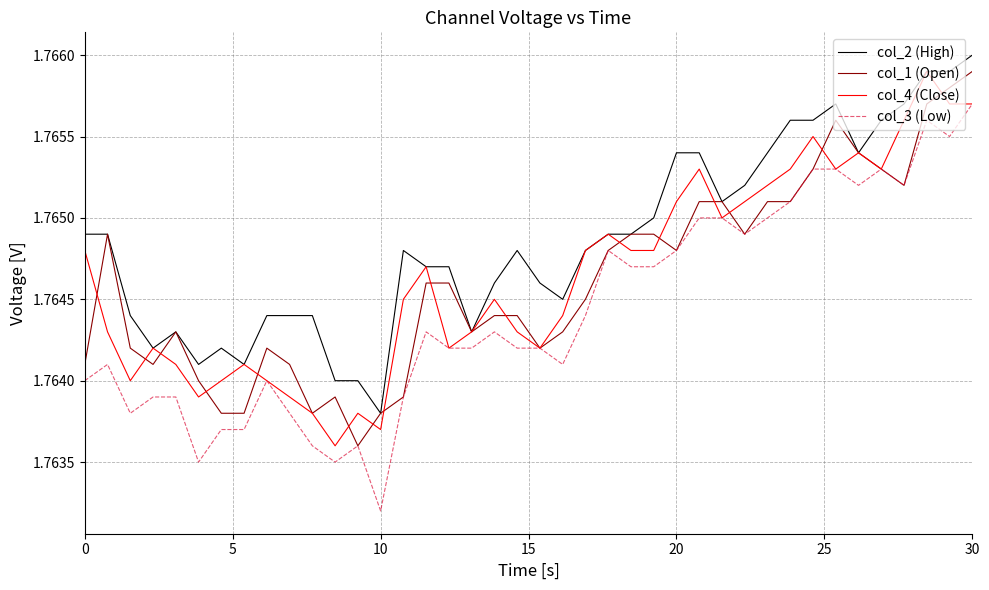

True or false: col_3 (Low) and col_2 (High) cross at least once.

False